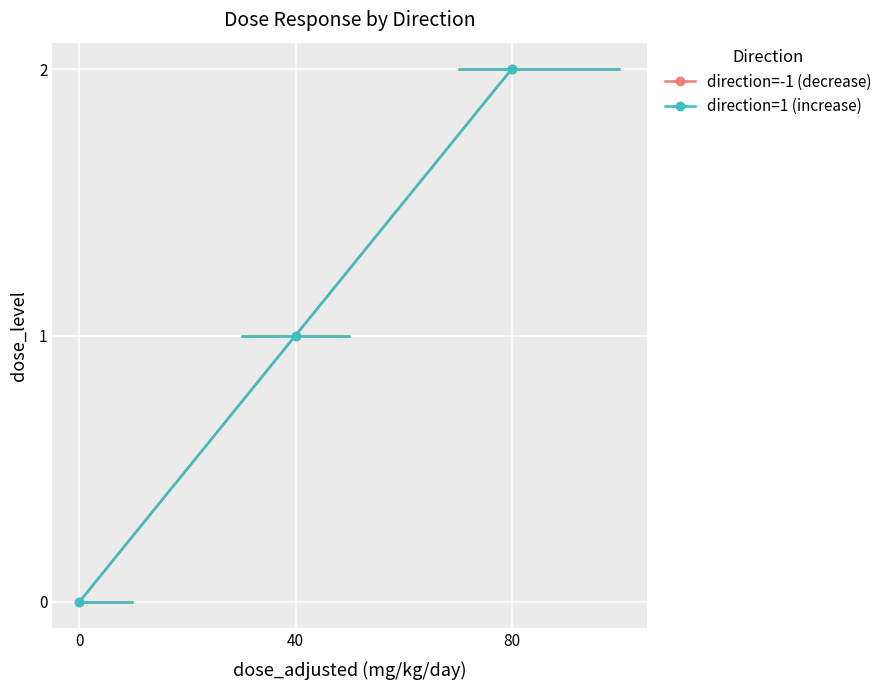

Is it true that direction=1 (increase) equals 1 at 80?

False